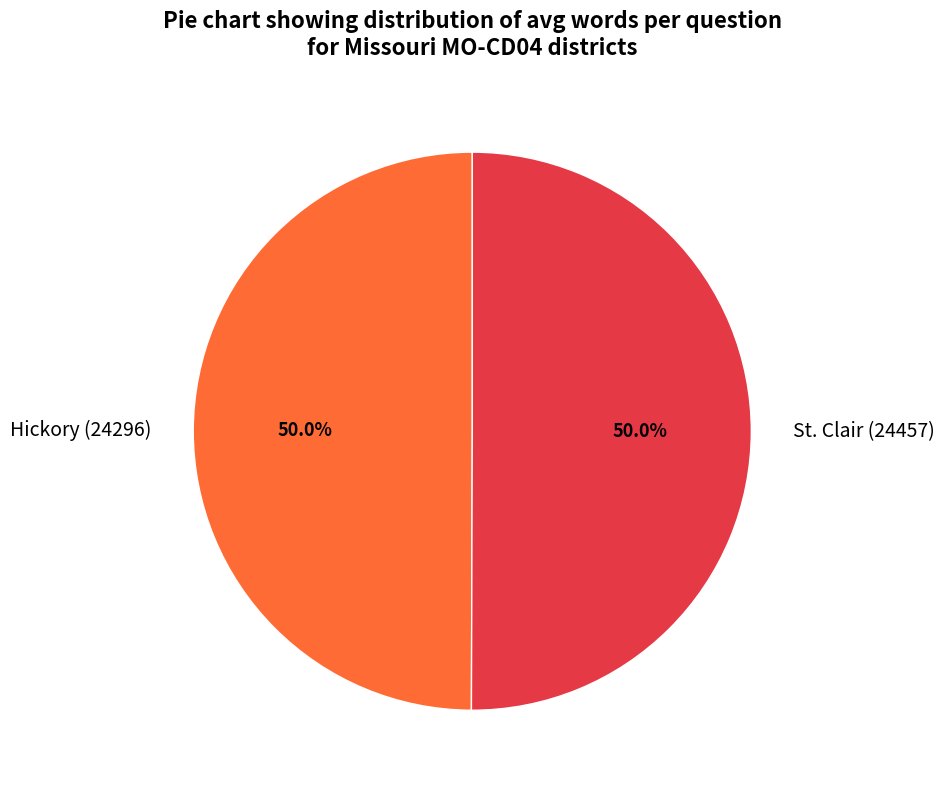

How much of the chart is everything except St. Clair (24457)?

50.0%